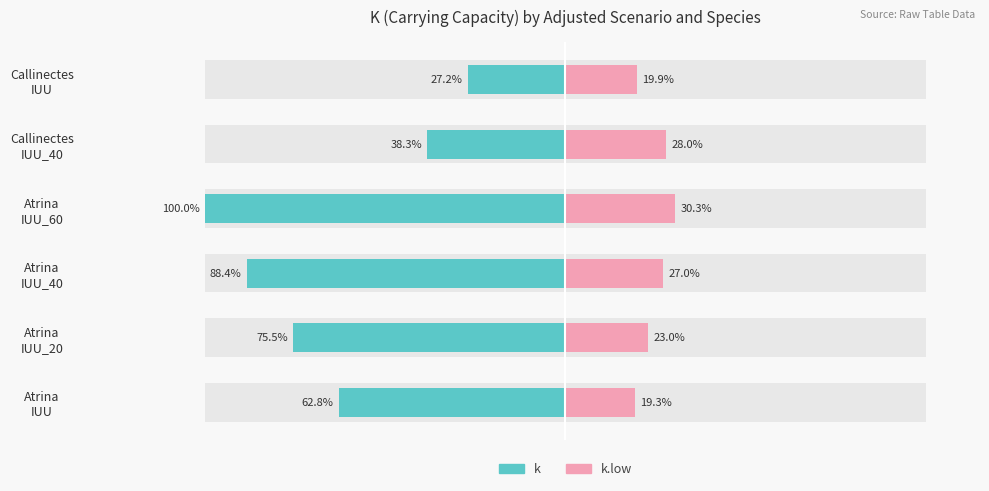

What are all the series names shown in the legend?

k, k.low